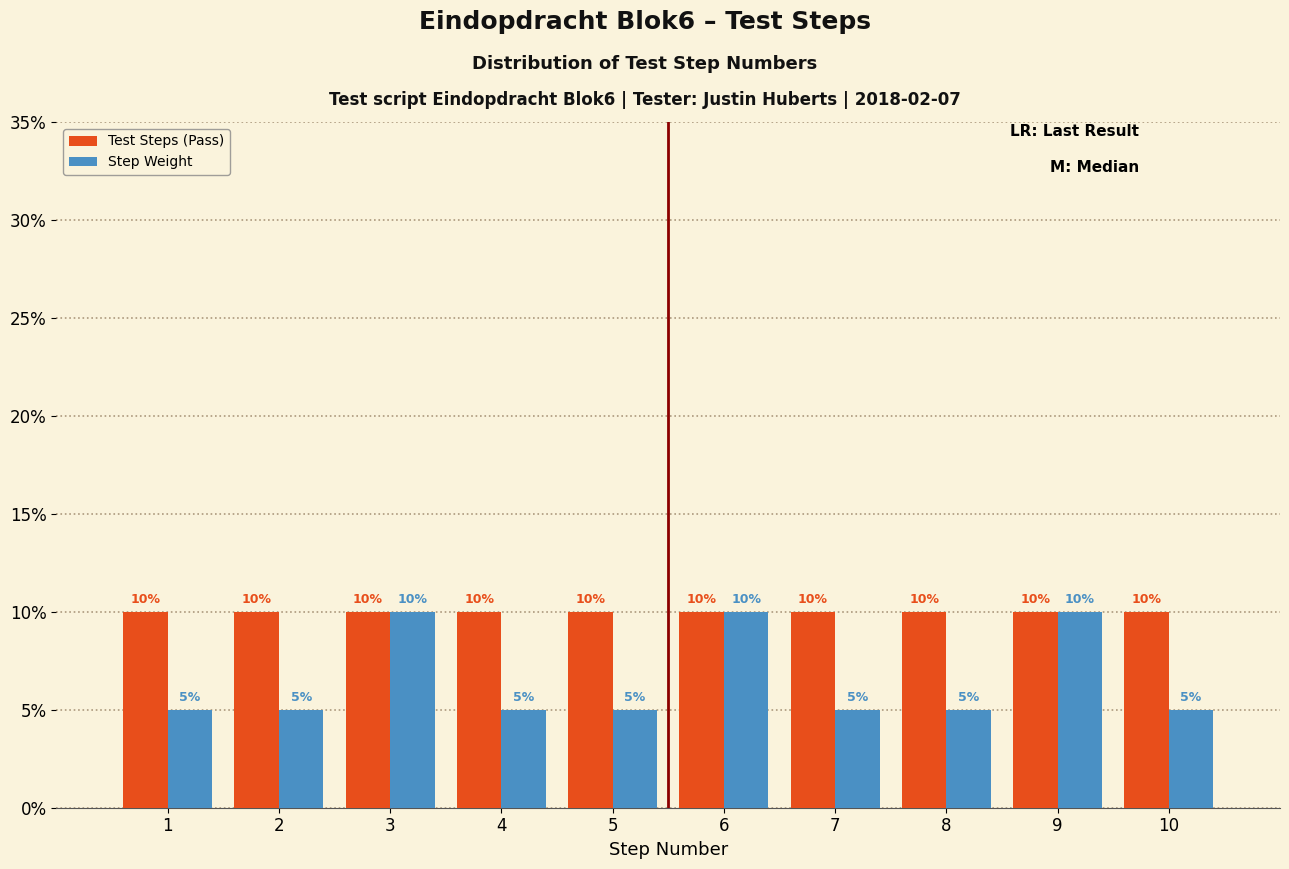

What is the height of the Step Weight bar covering 6.5 to 7.5 on the x-axis?

5